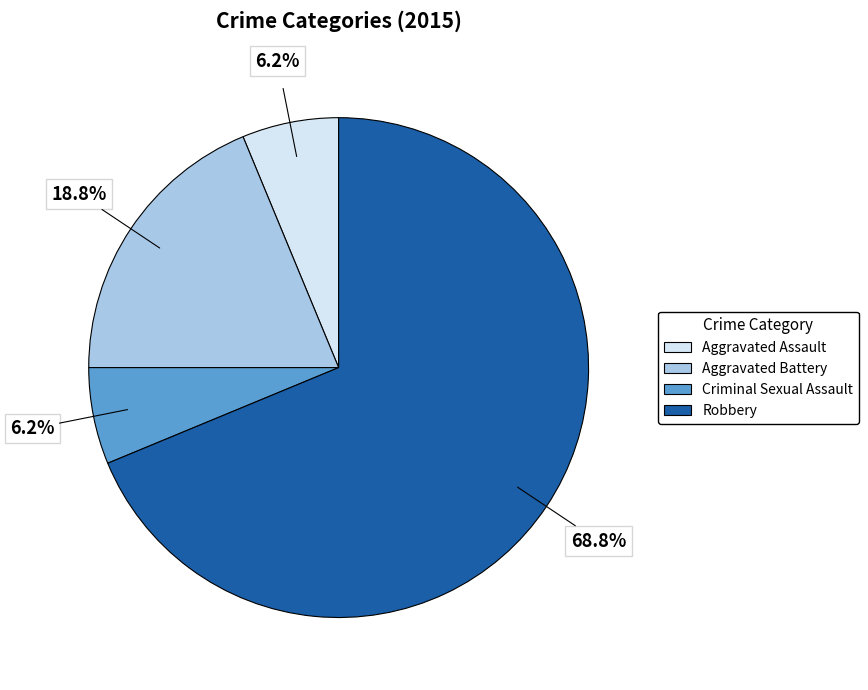

What is the largest slice in the pie chart?

Robbery